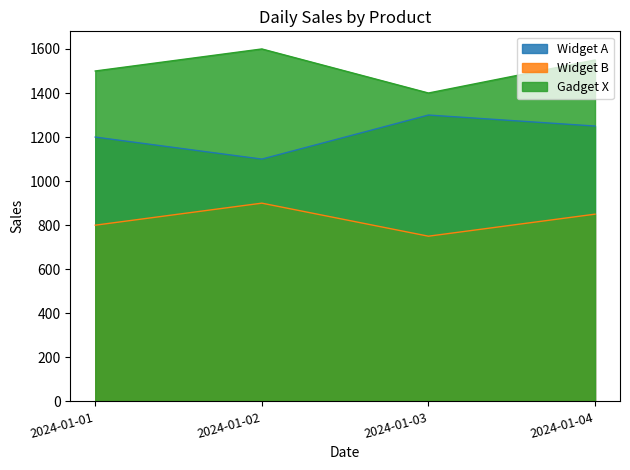

Reading left to right, extract all data points from this chart.

Widget A: 2024-01-01=1200	2024-01-02=1100	2024-01-03=1300	2024-01-04=1250
Widget B: 2024-01-01=800	2024-01-02=900	2024-01-03=750	2024-01-04=850
Gadget X: 2024-01-01=1500	2024-01-02=1600	2024-01-03=1400	2024-01-04=1550